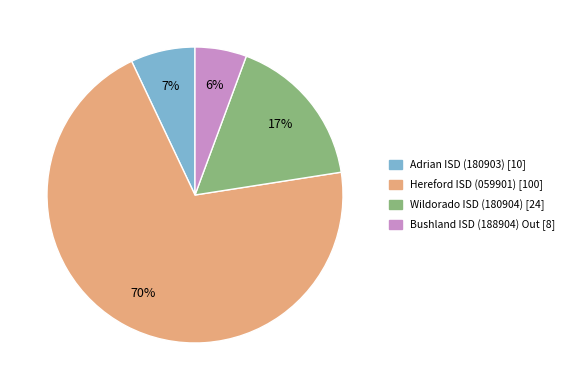

Is it true that Adrian ISD (180903) is 15% of the pie?

False